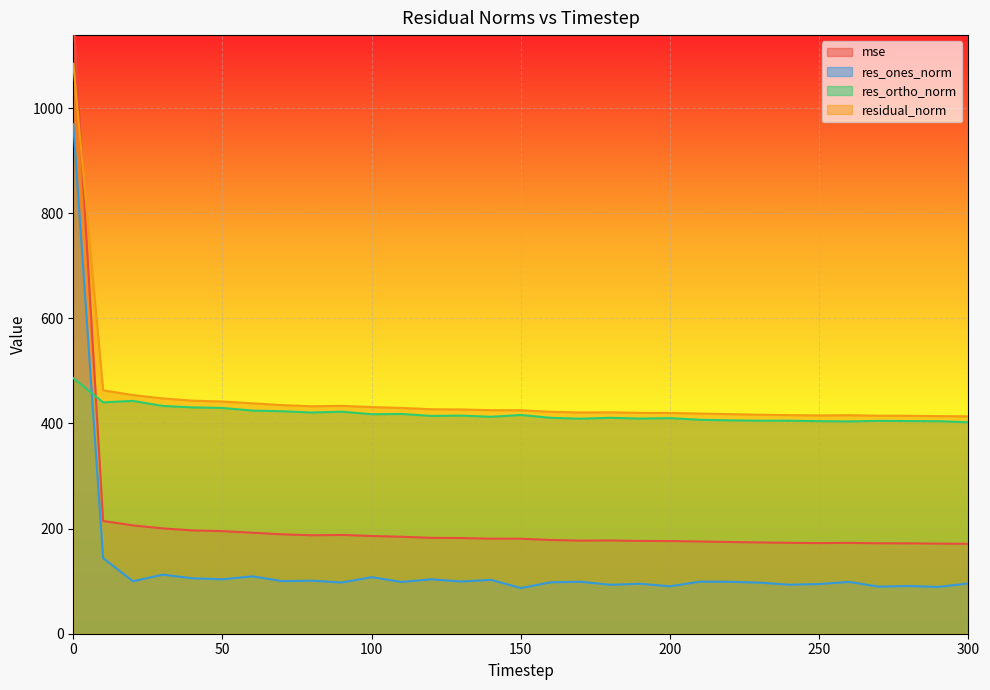

Is the value of res_ortho_norm at 270 greater than the value of mse at 20?

Yes